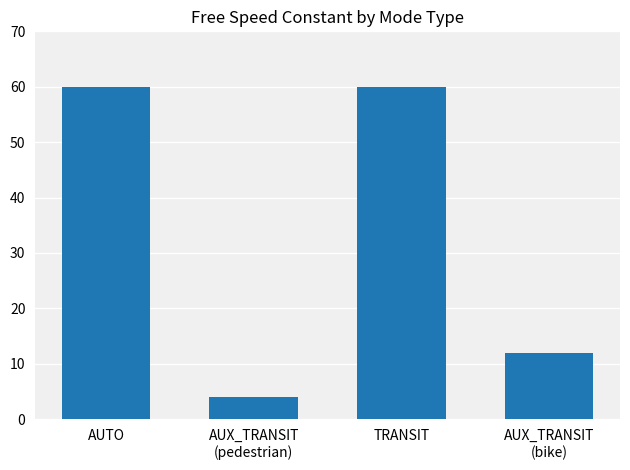

What is the change in value from AUTO to AUX_TRANSIT
(pedestrian)?

-56